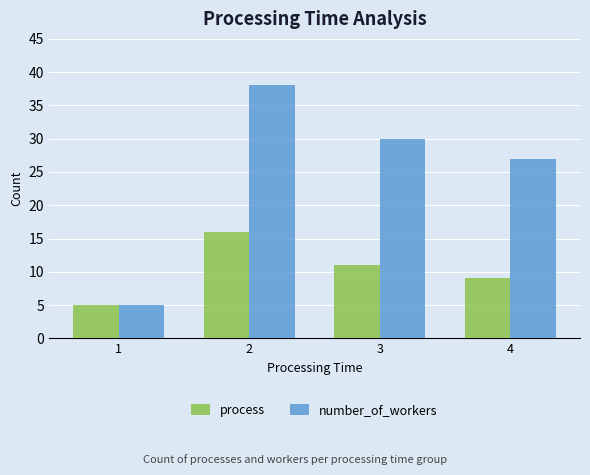

How many distinct data groups are displayed?

2